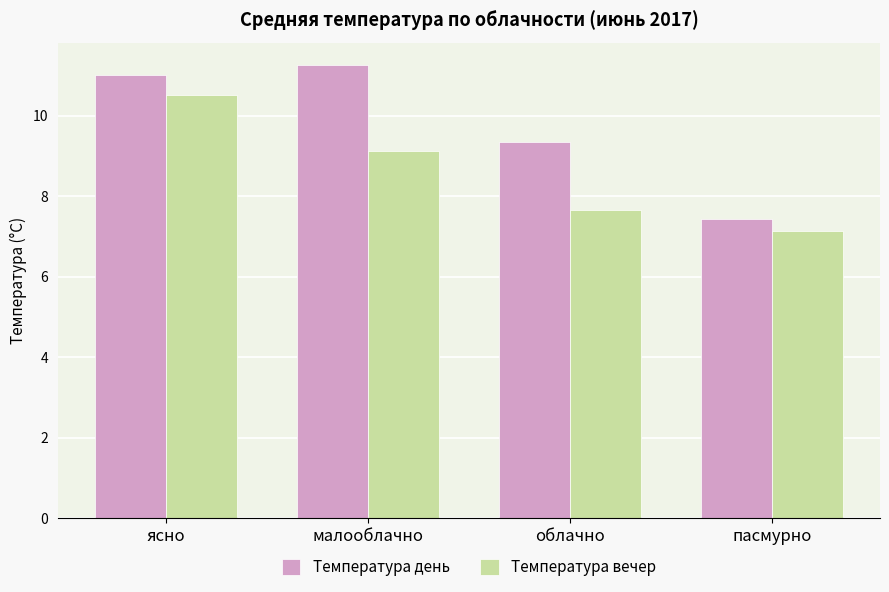

At пасмурно, list the series in order from smallest to largest.

Температура вечер, Температура день